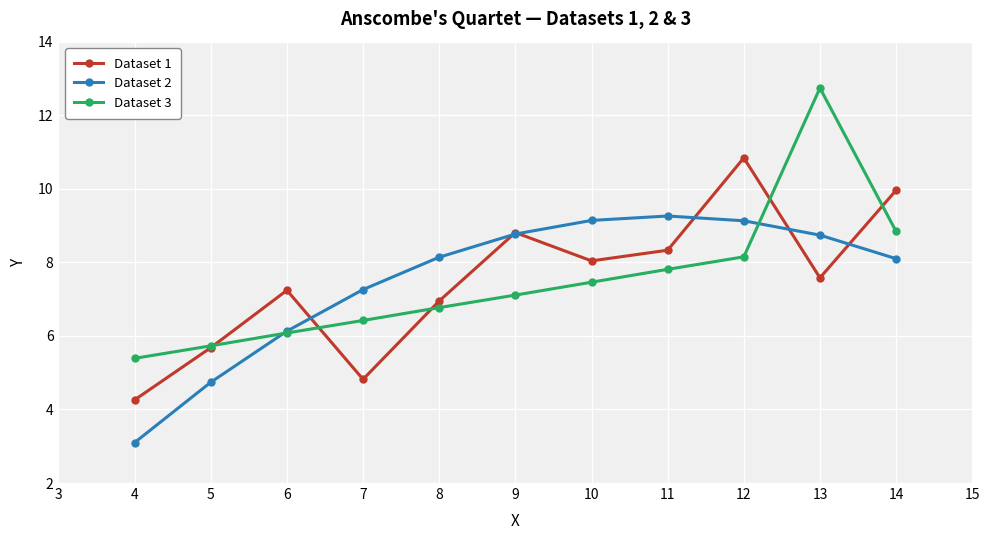

At which label is Dataset 1 closest to 7?

8